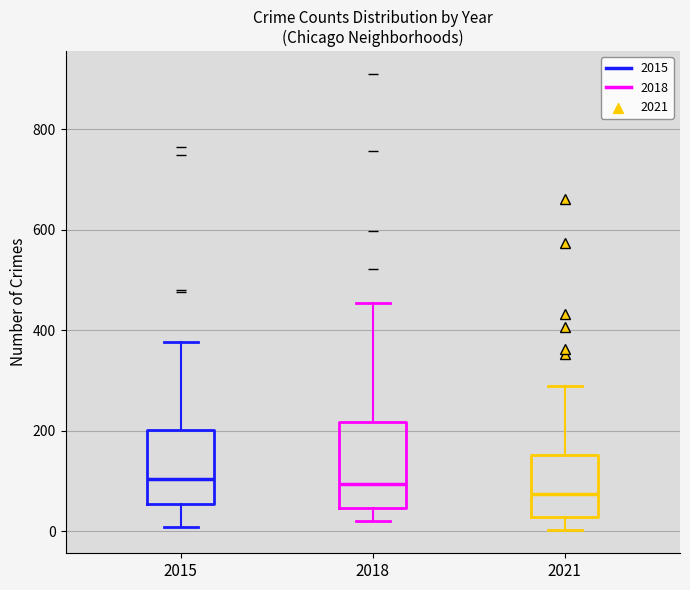

Reading left to right, transcribe this box plot: for each box, give where its median line is, the range the box spans, and where its two whiskers end, as read against the y-axis. The values are not printed on the chart, so give them approximately, as read against the axis.

2015: median 100, box 60 to 200, whiskers 0 to 380
2018: median 100, box 40 to 220, whiskers 20 to 460
2021: median 80, box 20 to 160, whiskers 0 to 300